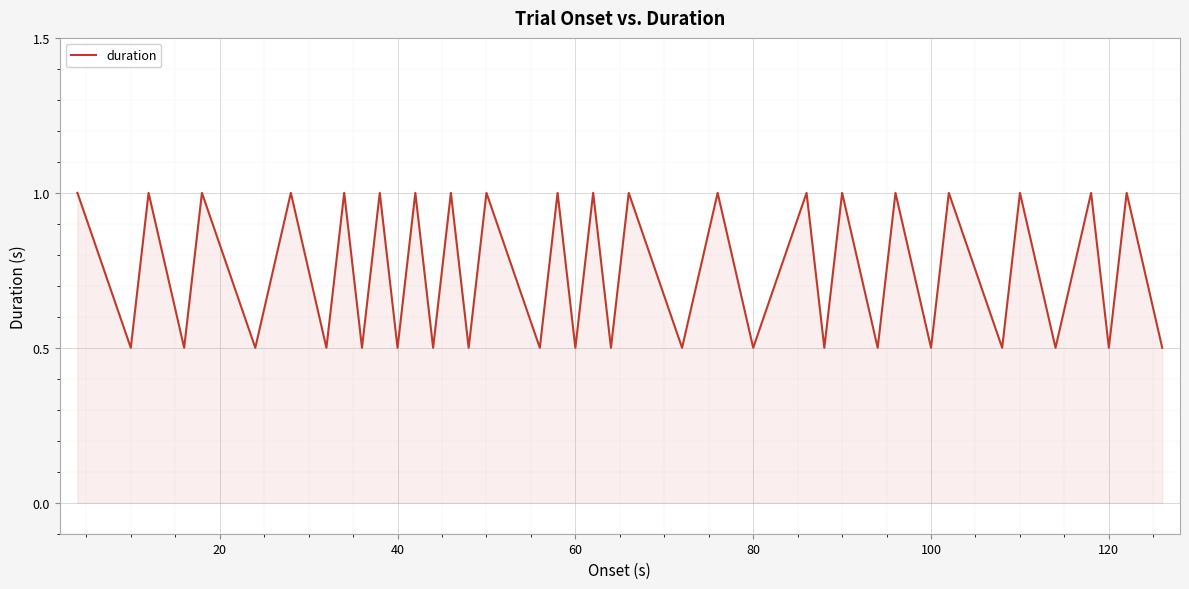

What is the minimum value shown in the chart?

0.5